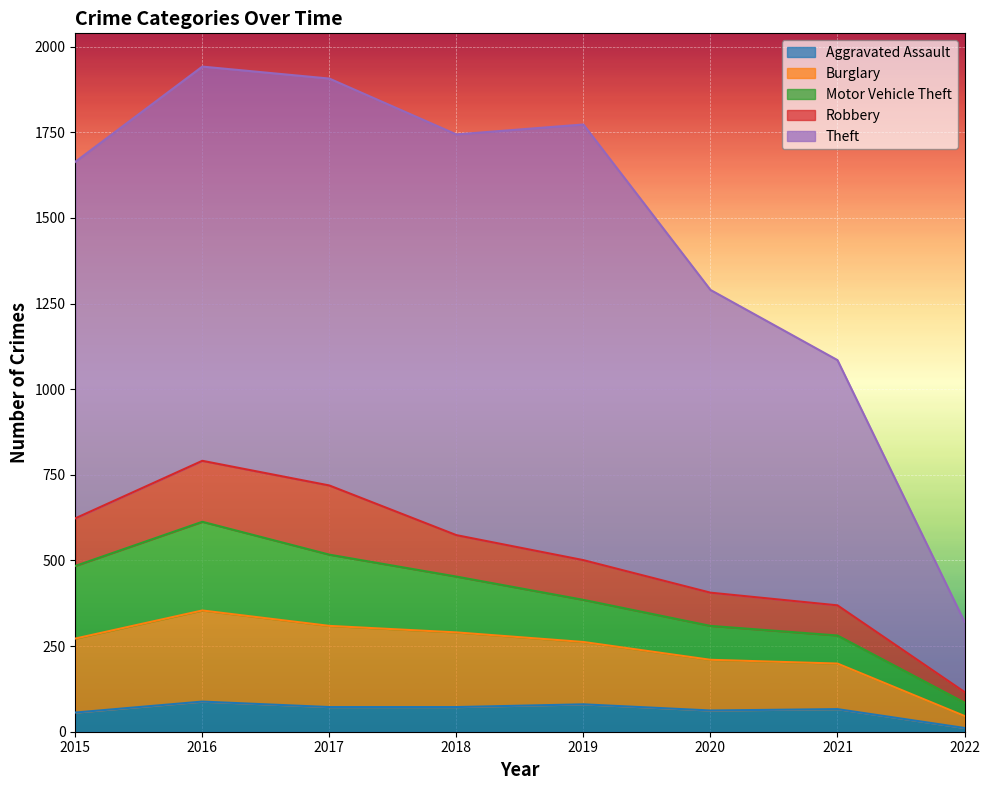

What are all the series names shown in the legend?

Aggravated Assault, Burglary, Motor Vehicle Theft, Robbery, Theft